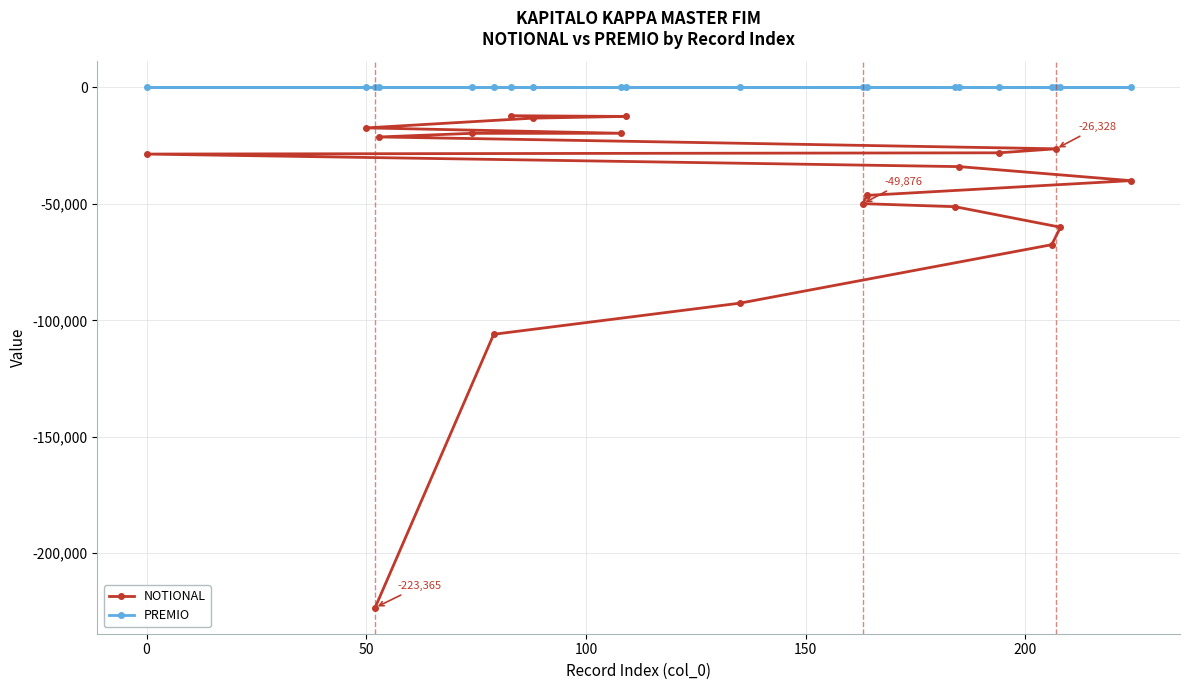

What is the highest value of the NOTIONAL series?

-12128